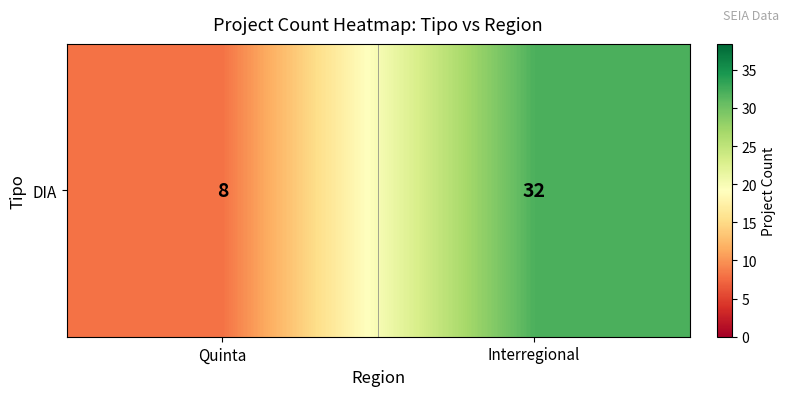

What is the approximate value at Interregional, to the nearest 5?

30